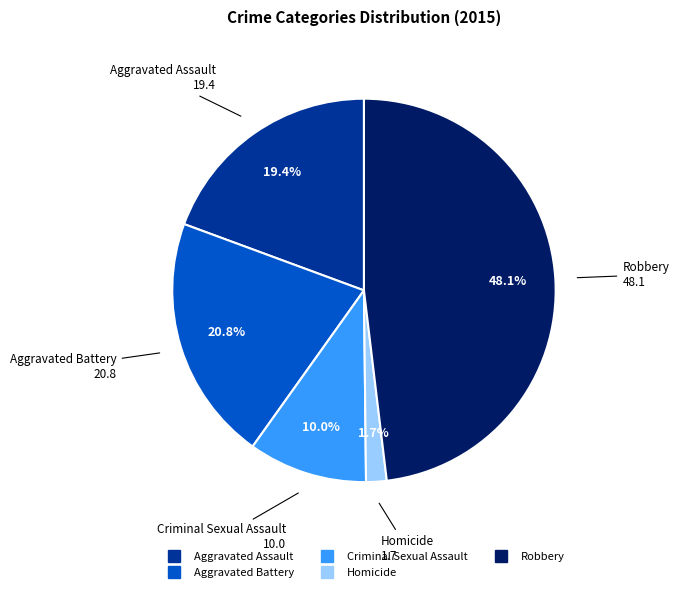

To the nearest percent, what is the difference between the Criminal Sexual Assault and Homicide slice percentages?

8%